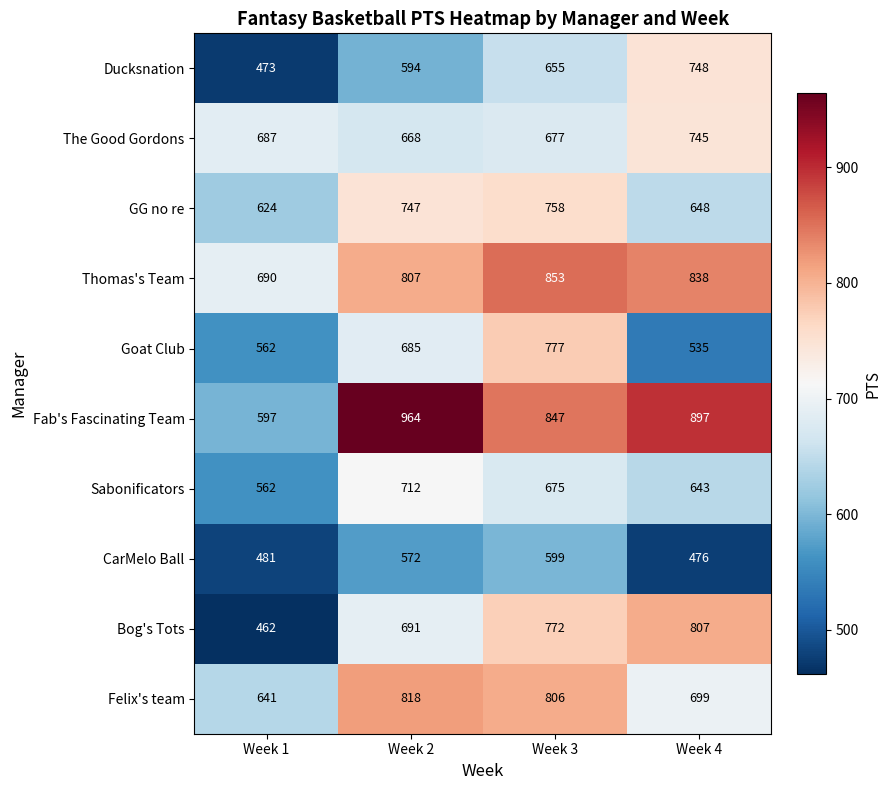

What is the highest value of the The Good Gordons series?

745